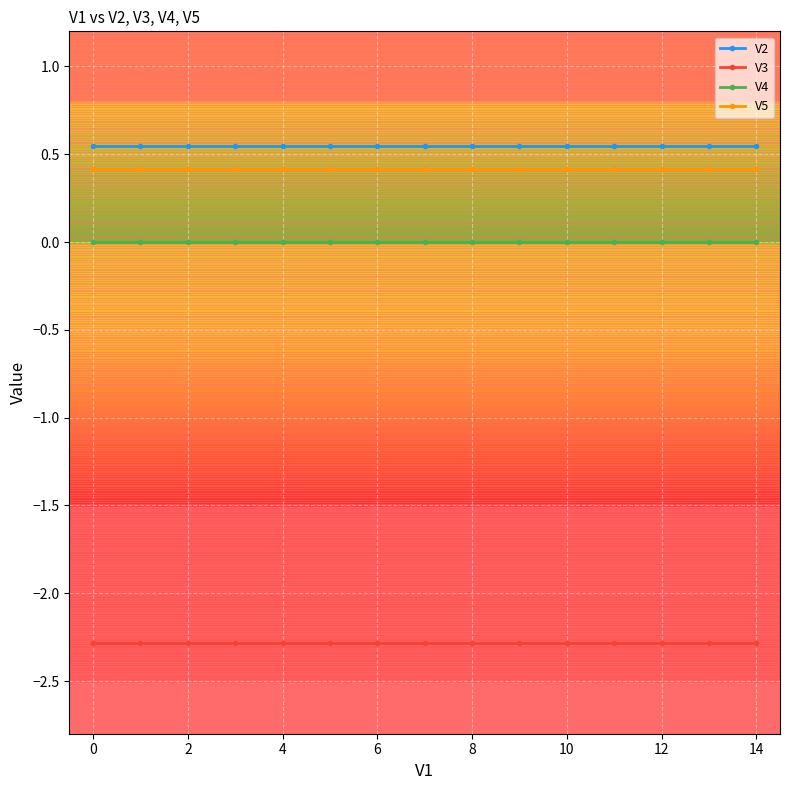

How many lines are shown in the chart?

4